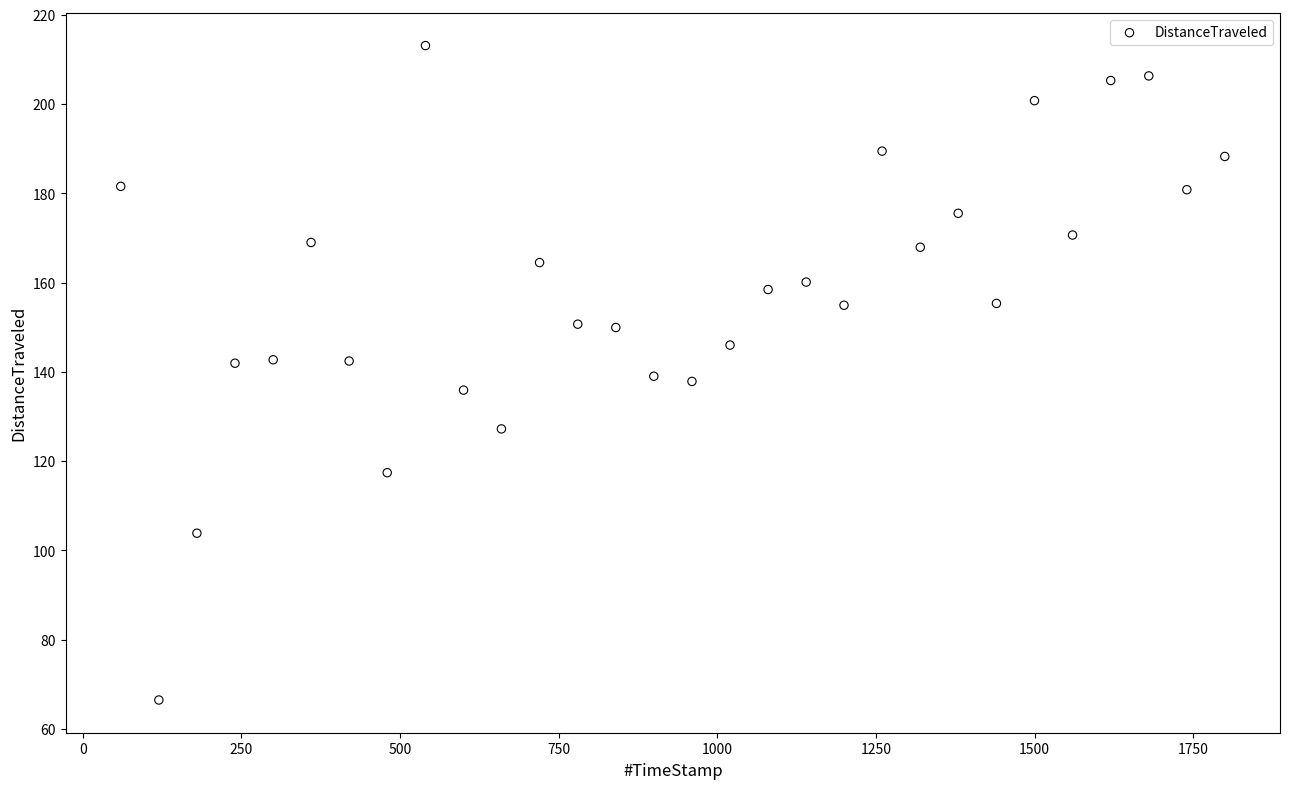

What is the range of X values (max minus min)?

1740.1